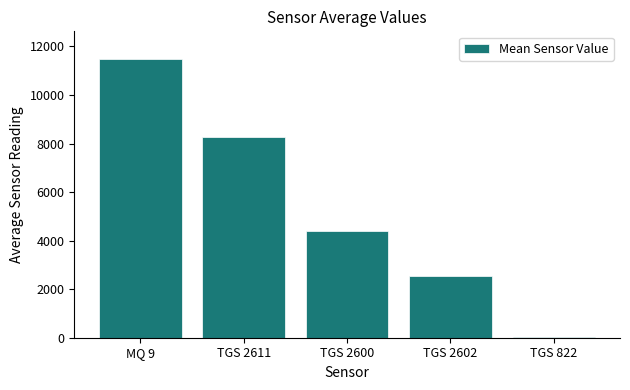

Is it true that the value at TGS 2600 is 4395.2?

True